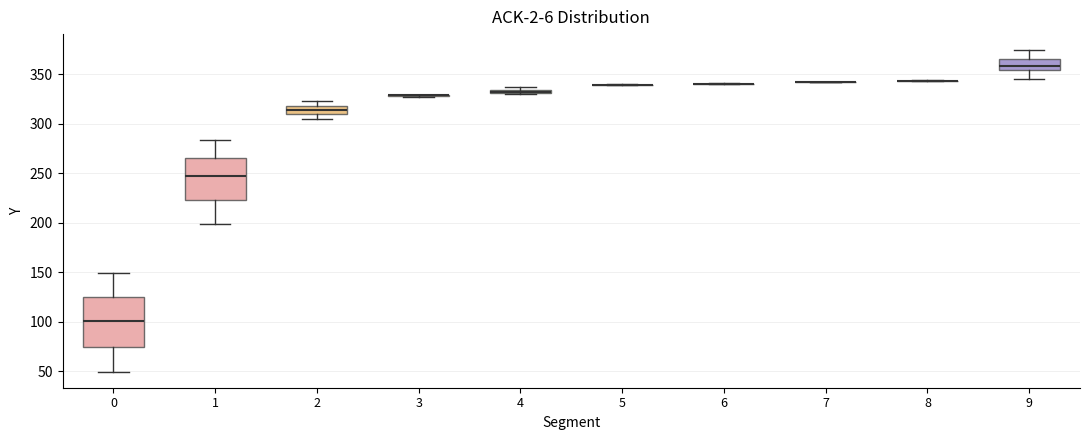

Which box is the tallest, from its lower edge to its upper edge?

0